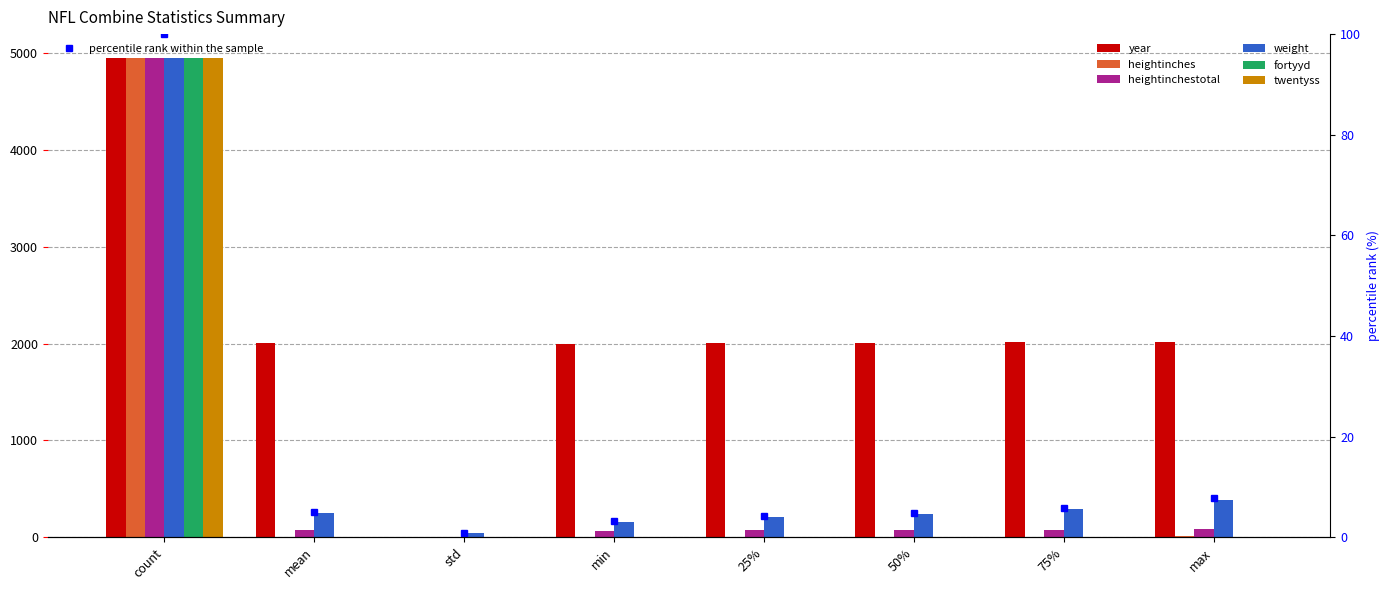

Reading left to right, what are all the values shown in this chart?

year: count=4947.0	mean=2007.1	std=5.0	min=1999.0	25%=2003.0	50%=2007.0	75%=2012.0	max=2015.0
heightinches: count=4947.0	mean=4.4	std=3.3	min=0.0	25%=2.0	50%=4.0	75%=6.0	max=11.9
heightinchestotal: count=4947.0	mean=74.0	std=2.6	min=65.0	25%=73.0	50%=74.0	75%=76.0	max=82.0
weight: count=4947.0	mean=245.6	std=45.6	min=155.0	25%=208.0	50%=237.0	75%=289.0	max=386.0
fortyyd: count=4947.0	mean=4.6	std=1.0	min=0.0	25%=4.5	50%=4.7	75%=5.0	max=6.0
twentyss: count=4947.0	mean=3.3	std=1.9	min=0.0	25%=3.8	50%=4.2	75%=4.5	max=5.6